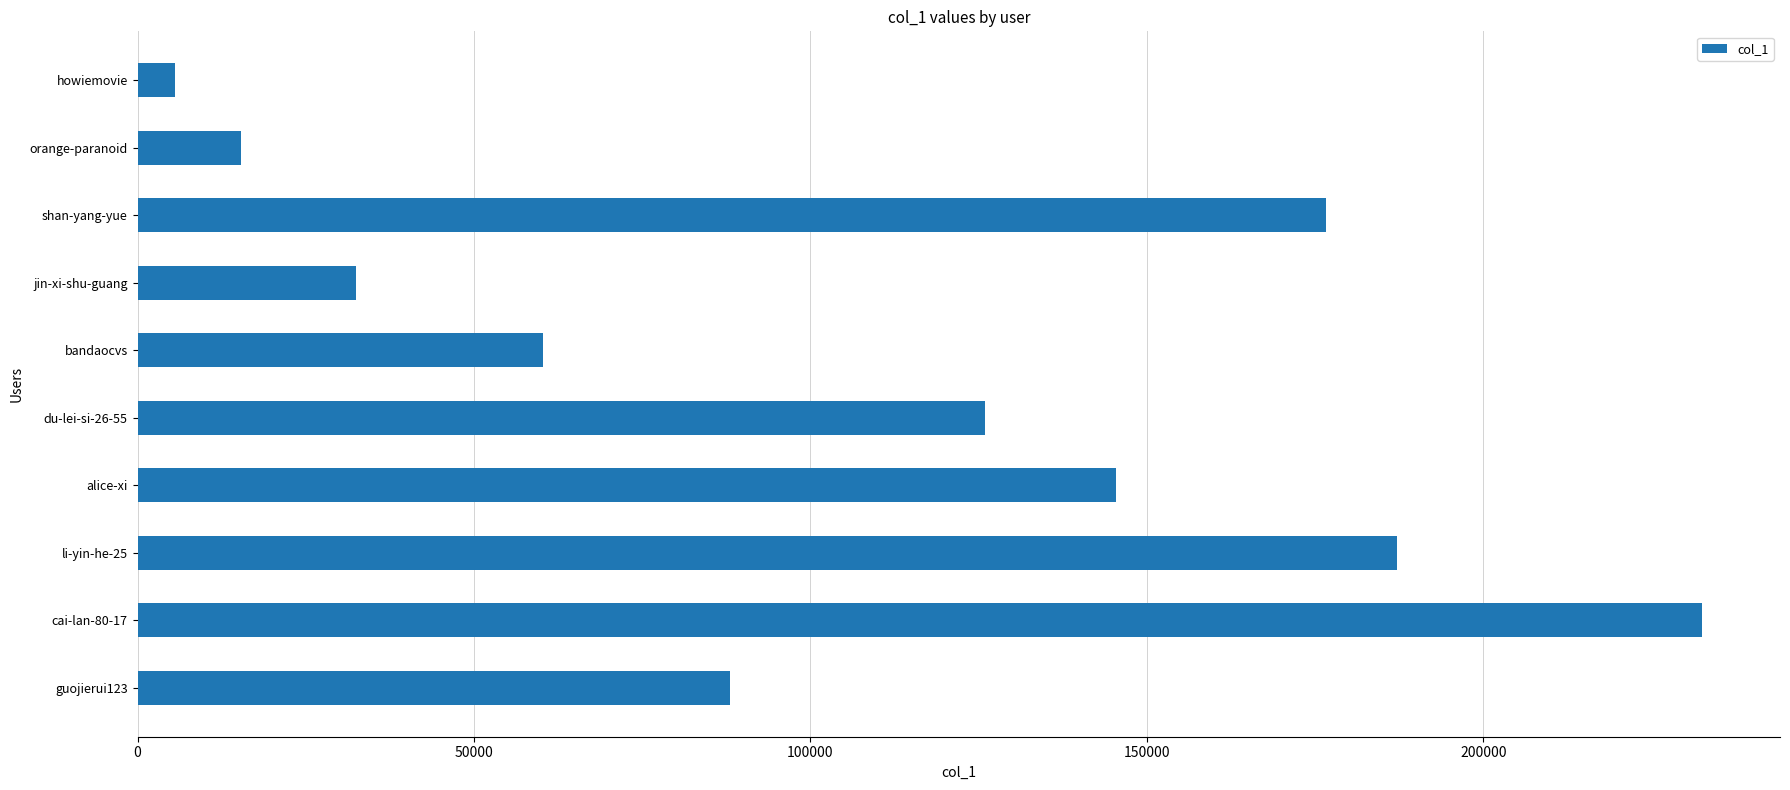

Which has a higher value, guojierui123 or alice-xi?

alice-xi